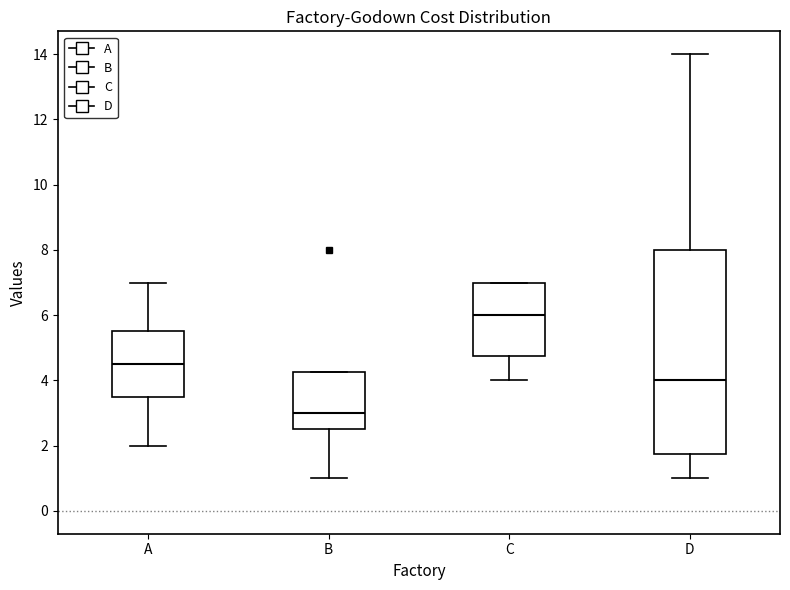

Reading left to right, transcribe this box plot: for each box, give where its median line is, the range the box spans, and where its two whiskers end, as read against the y-axis. The values are not printed on the chart, so give them approximately, as read against the axis.

A: median 4.6, box 3.6 to 5.6, whiskers 2.0 to 7.0
B: median 3.0, box 2.6 to 4.2, whiskers 1.0 to 4.2
C: median 6.0, box 4.8 to 7.0, whiskers 4.0 to 7.0
D: median 4.0, box 1.8 to 8.0, whiskers 1.0 to 14.0